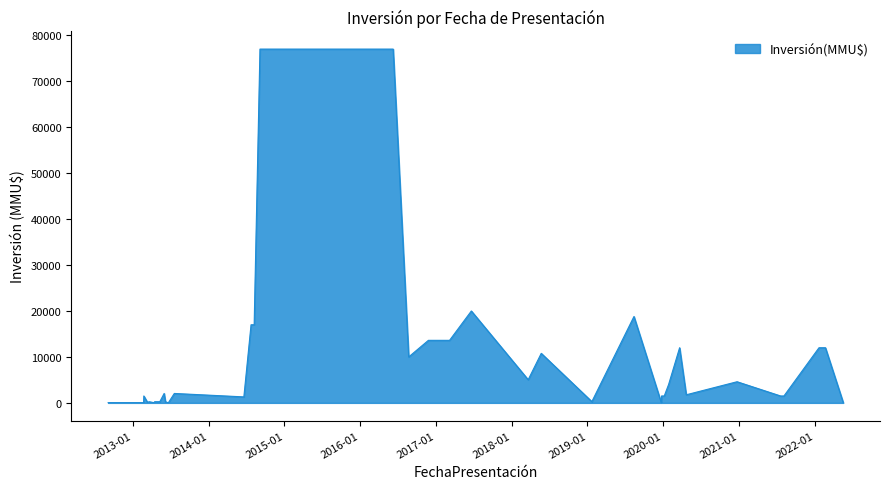

How many lines are shown in the chart?

1